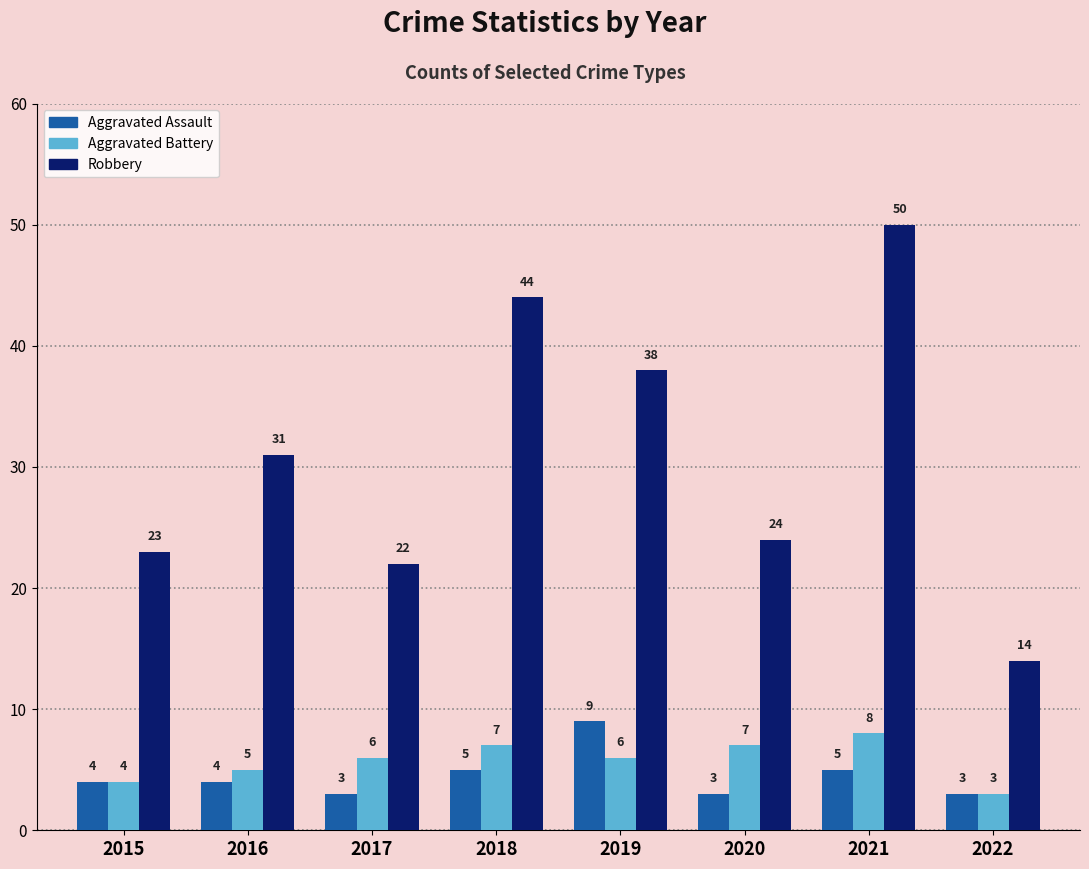

Reading left to right, transcribe all the data shown in this chart.

Aggravated Assault: 2015=4	2016=4	2017=3	2018=5	2019=9	2020=3	2021=5	2022=3
Aggravated Battery: 2015=4	2016=5	2017=6	2018=7	2019=6	2020=7	2021=8	2022=3
Robbery: 2015=23	2016=31	2017=22	2018=44	2019=38	2020=24	2021=50	2022=14